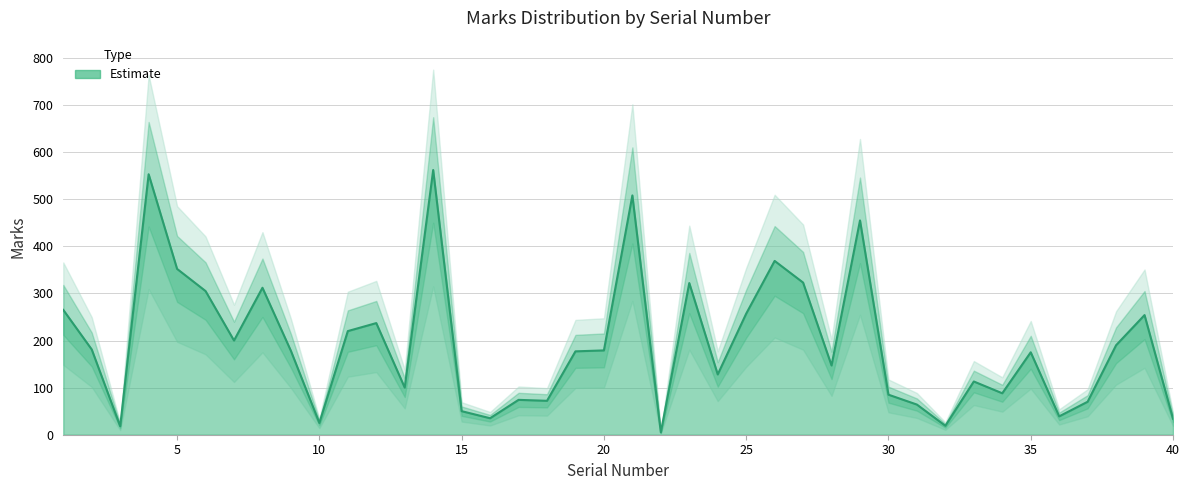

The value of Marks_upper at 9 is 214. True or false?

True